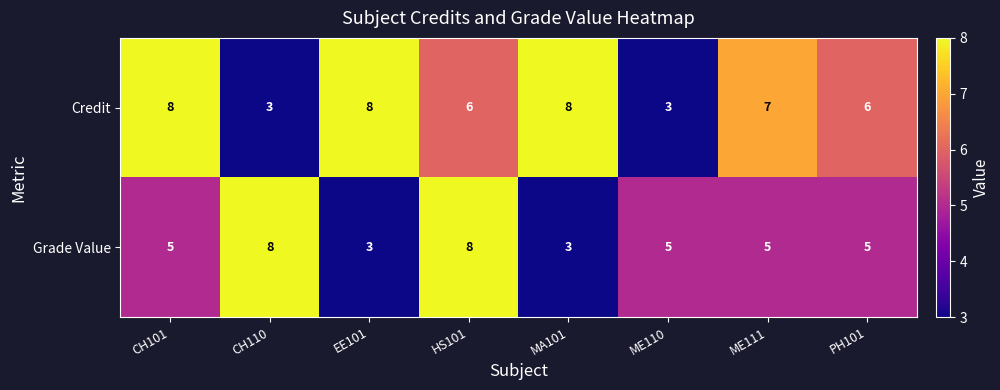

Reading left to right, what are all the values shown in this chart?

Credit: 8	3	8	6	8	3	7	6
Grade Value: 5	8	3	8	3	5	5	5